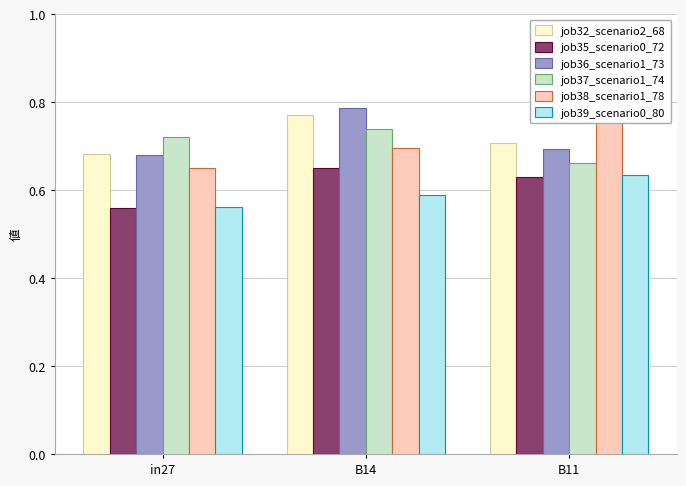

At how many categories does at least one series exceed 0?

3